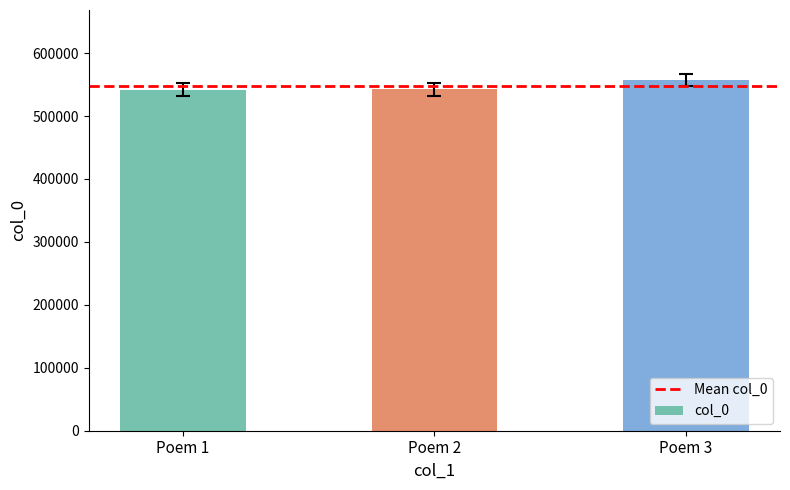

Where is the data nearest to the value 549497?

Poem 2